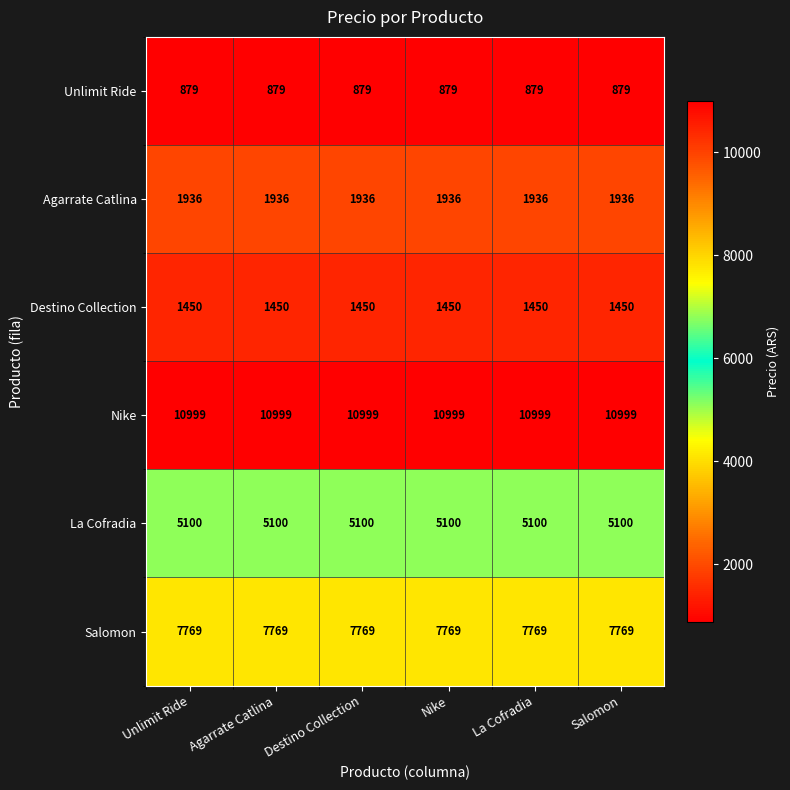

At Nike, list the series in order from largest to smallest.

Nike, Salomon, La Cofradia, Agarrate Catlina, Destino Collection, Unlimit Ride